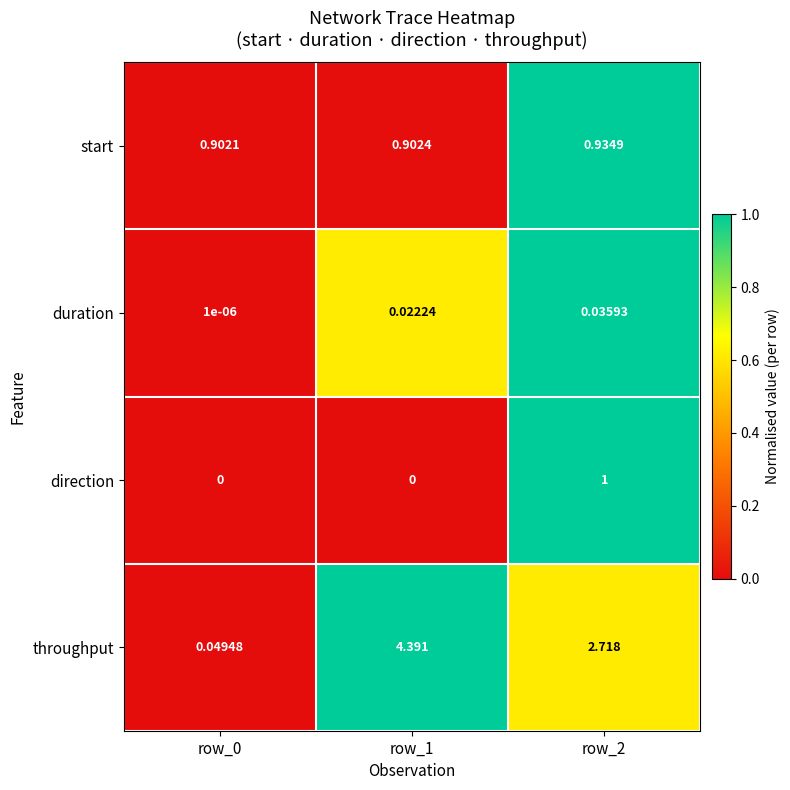

Rank the series by their maximum value, from highest to lowest.

throughput, direction, start, duration